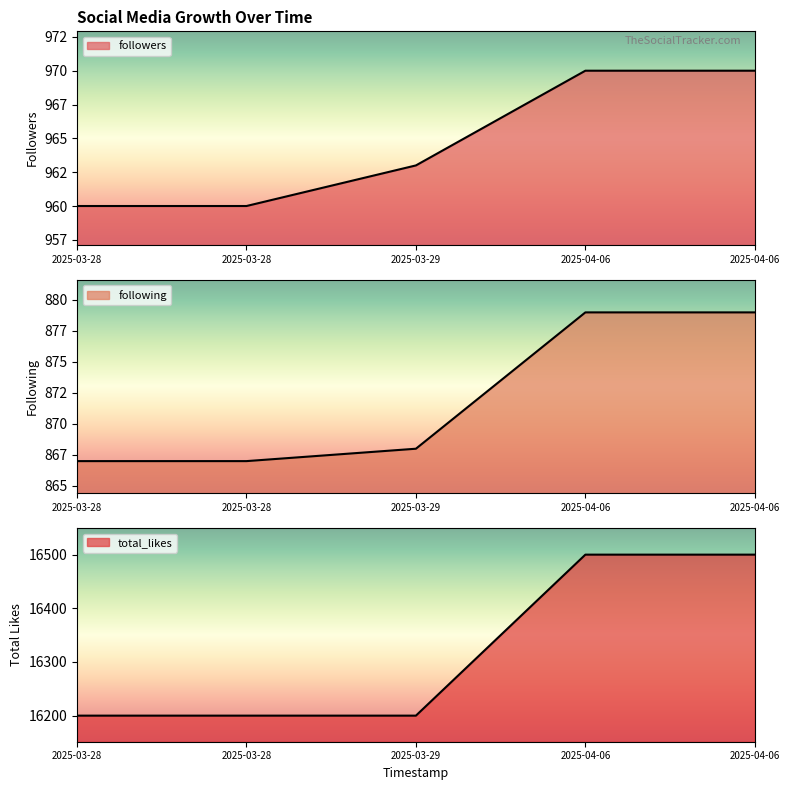

What is the difference between the second highest and second lowest values in the followers series?

10